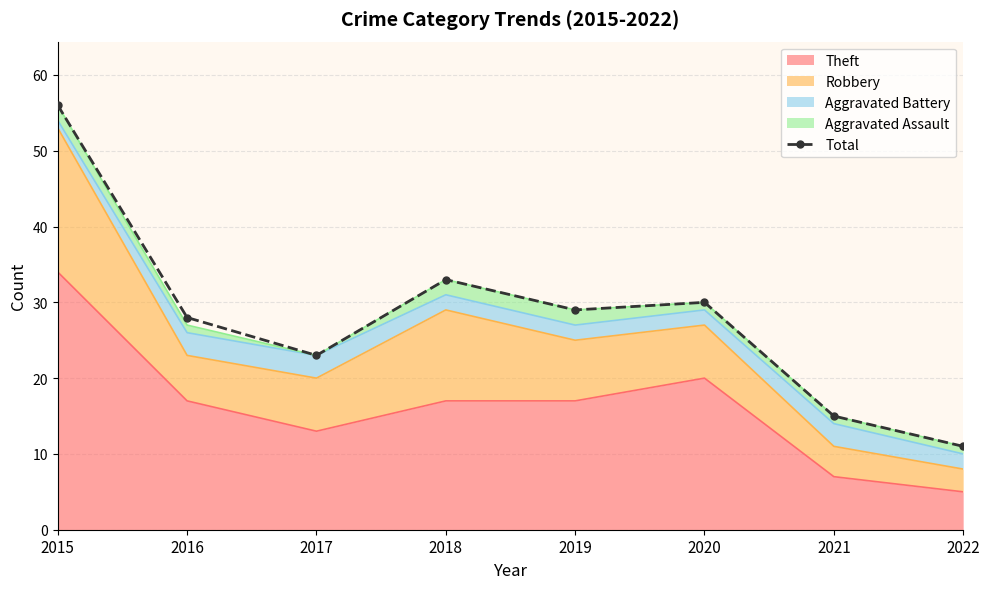

What is the greatest value displayed?

56